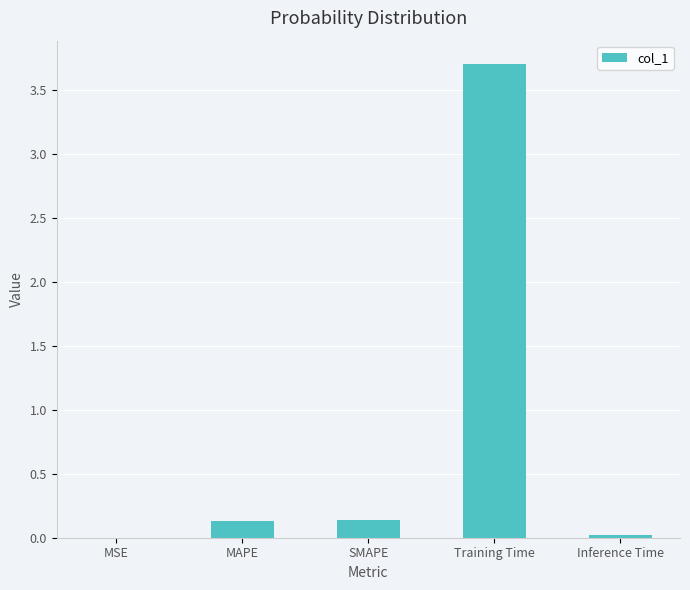

Is it true that the value at MAPE is 0.1?

True